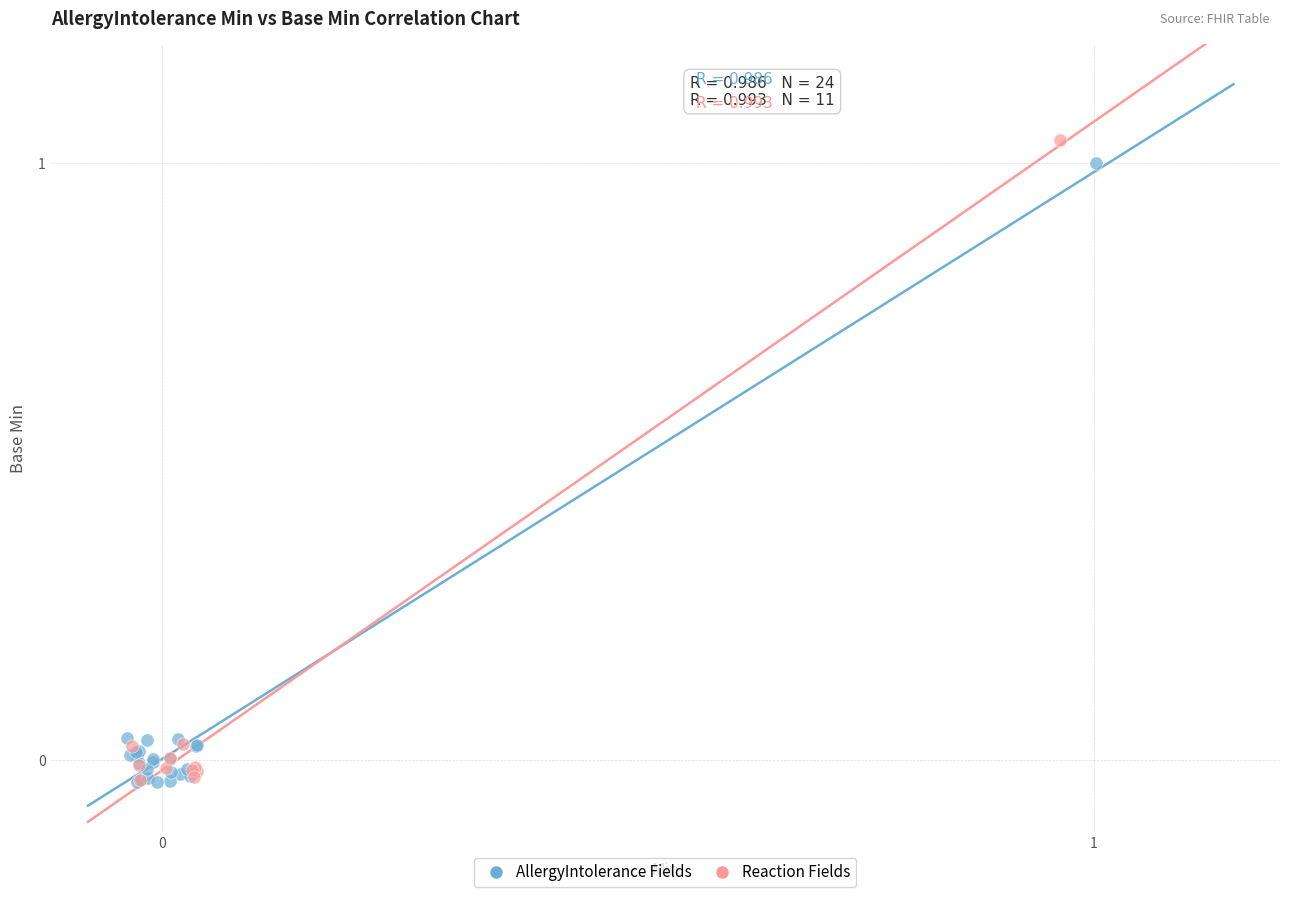

Which series has the largest Y range (max minus min)?

Reaction Fields